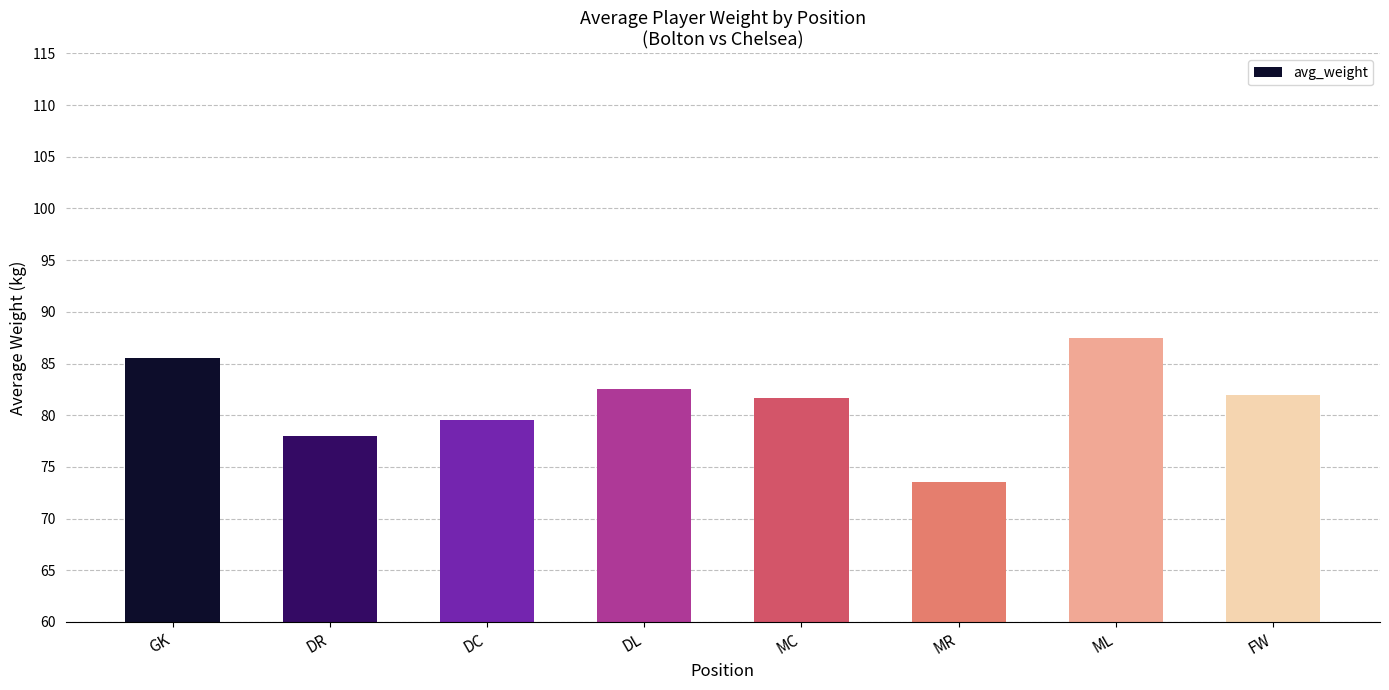

The chart shows a value of 79.5 at DC. True or false?

True